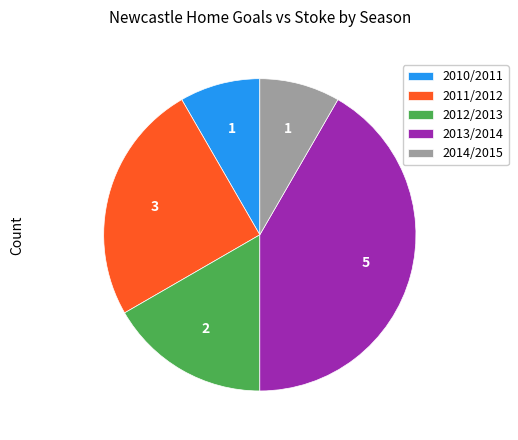

Which has a higher value, 2011/2012 or 2010/2011?

2011/2012